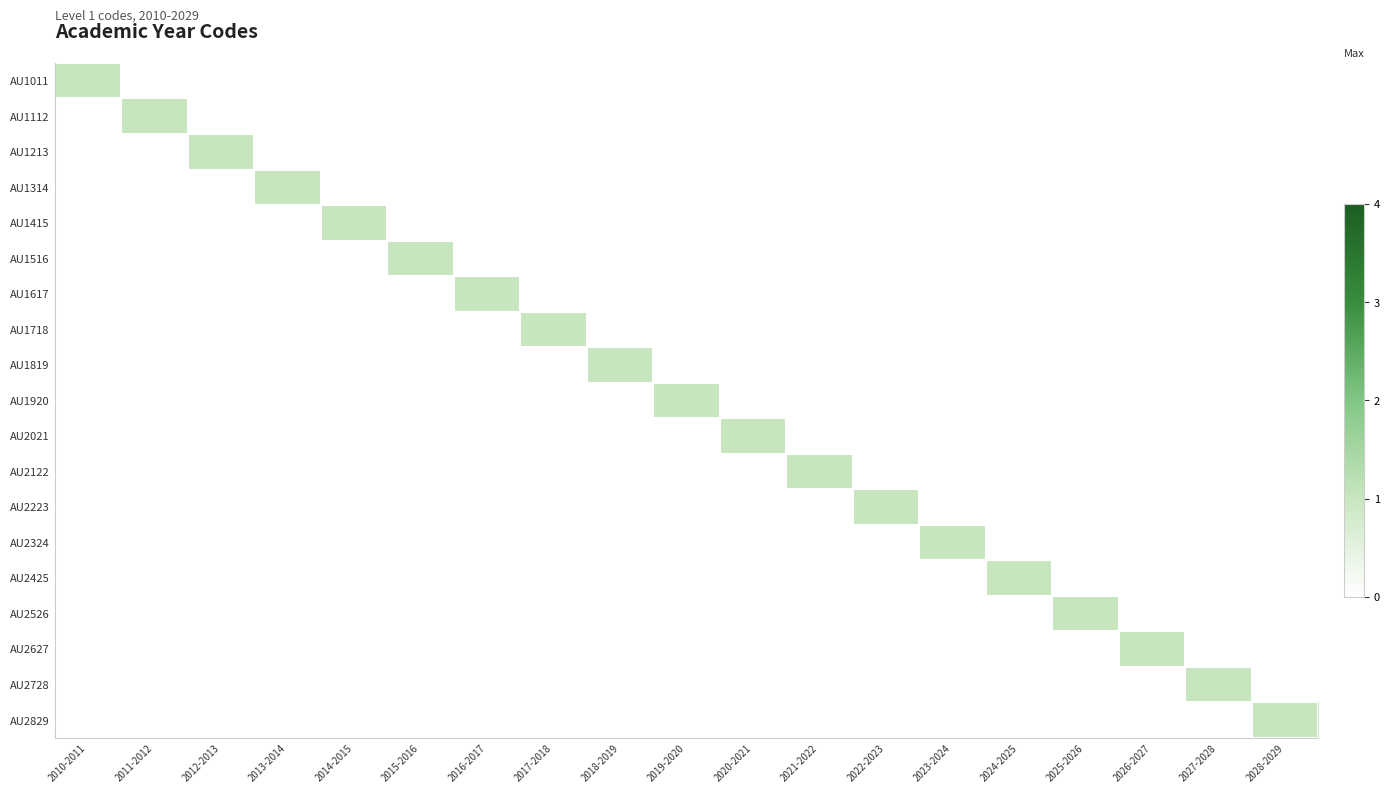

Reading left to right, transcribe all the data shown in this chart.

AU1011: 2010-2011=1	2011-2012=0	2012-2013=0	2013-2014=0	2014-2015=0	2015-2016=0	2016-2017=0	2017-2018=0	2018-2019=0	2019-2020=0	2020-2021=0	2021-2022=0	2022-2023=0	2023-2024=0	2024-2025=0	2025-2026=0	2026-2027=0	2027-2028=0	2028-2029=0
AU1112: 2010-2011=0	2011-2012=1	2012-2013=0	2013-2014=0	2014-2015=0	2015-2016=0	2016-2017=0	2017-2018=0	2018-2019=0	2019-2020=0	2020-2021=0	2021-2022=0	2022-2023=0	2023-2024=0	2024-2025=0	2025-2026=0	2026-2027=0	2027-2028=0	2028-2029=0
AU1213: 2010-2011=0	2011-2012=0	2012-2013=1	2013-2014=0	2014-2015=0	2015-2016=0	2016-2017=0	2017-2018=0	2018-2019=0	2019-2020=0	2020-2021=0	2021-2022=0	2022-2023=0	2023-2024=0	2024-2025=0	2025-2026=0	2026-2027=0	2027-2028=0	2028-2029=0
AU1314: 2010-2011=0	2011-2012=0	2012-2013=0	2013-2014=1	2014-2015=0	2015-2016=0	2016-2017=0	2017-2018=0	2018-2019=0	2019-2020=0	2020-2021=0	2021-2022=0	2022-2023=0	2023-2024=0	2024-2025=0	2025-2026=0	2026-2027=0	2027-2028=0	2028-2029=0
AU1415: 2010-2011=0	2011-2012=0	2012-2013=0	2013-2014=0	2014-2015=1	2015-2016=0	2016-2017=0	2017-2018=0	2018-2019=0	2019-2020=0	2020-2021=0	2021-2022=0	2022-2023=0	2023-2024=0	2024-2025=0	2025-2026=0	2026-2027=0	2027-2028=0	2028-2029=0
AU1516: 2010-2011=0	2011-2012=0	2012-2013=0	2013-2014=0	2014-2015=0	2015-2016=1	2016-2017=0	2017-2018=0	2018-2019=0	2019-2020=0	2020-2021=0	2021-2022=0	2022-2023=0	2023-2024=0	2024-2025=0	2025-2026=0	2026-2027=0	2027-2028=0	2028-2029=0
AU1617: 2010-2011=0	2011-2012=0	2012-2013=0	2013-2014=0	2014-2015=0	2015-2016=0	2016-2017=1	2017-2018=0	2018-2019=0	2019-2020=0	2020-2021=0	2021-2022=0	2022-2023=0	2023-2024=0	2024-2025=0	2025-2026=0	2026-2027=0	2027-2028=0	2028-2029=0
AU1718: 2010-2011=0	2011-2012=0	2012-2013=0	2013-2014=0	2014-2015=0	2015-2016=0	2016-2017=0	2017-2018=1	2018-2019=0	2019-2020=0	2020-2021=0	2021-2022=0	2022-2023=0	2023-2024=0	2024-2025=0	2025-2026=0	2026-2027=0	2027-2028=0	2028-2029=0
AU1819: 2010-2011=0	2011-2012=0	2012-2013=0	2013-2014=0	2014-2015=0	2015-2016=0	2016-2017=0	2017-2018=0	2018-2019=1	2019-2020=0	2020-2021=0	2021-2022=0	2022-2023=0	2023-2024=0	2024-2025=0	2025-2026=0	2026-2027=0	2027-2028=0	2028-2029=0
AU1920: 2010-2011=0	2011-2012=0	2012-2013=0	2013-2014=0	2014-2015=0	2015-2016=0	2016-2017=0	2017-2018=0	2018-2019=0	2019-2020=1	2020-2021=0	2021-2022=0	2022-2023=0	2023-2024=0	2024-2025=0	2025-2026=0	2026-2027=0	2027-2028=0	2028-2029=0
AU2021: 2010-2011=0	2011-2012=0	2012-2013=0	2013-2014=0	2014-2015=0	2015-2016=0	2016-2017=0	2017-2018=0	2018-2019=0	2019-2020=0	2020-2021=1	2021-2022=0	2022-2023=0	2023-2024=0	2024-2025=0	2025-2026=0	2026-2027=0	2027-2028=0	2028-2029=0
AU2122: 2010-2011=0	2011-2012=0	2012-2013=0	2013-2014=0	2014-2015=0	2015-2016=0	2016-2017=0	2017-2018=0	2018-2019=0	2019-2020=0	2020-2021=0	2021-2022=1	2022-2023=0	2023-2024=0	2024-2025=0	2025-2026=0	2026-2027=0	2027-2028=0	2028-2029=0
AU2223: 2010-2011=0	2011-2012=0	2012-2013=0	2013-2014=0	2014-2015=0	2015-2016=0	2016-2017=0	2017-2018=0	2018-2019=0	2019-2020=0	2020-2021=0	2021-2022=0	2022-2023=1	2023-2024=0	2024-2025=0	2025-2026=0	2026-2027=0	2027-2028=0	2028-2029=0
AU2324: 2010-2011=0	2011-2012=0	2012-2013=0	2013-2014=0	2014-2015=0	2015-2016=0	2016-2017=0	2017-2018=0	2018-2019=0	2019-2020=0	2020-2021=0	2021-2022=0	2022-2023=0	2023-2024=1	2024-2025=0	2025-2026=0	2026-2027=0	2027-2028=0	2028-2029=0
AU2425: 2010-2011=0	2011-2012=0	2012-2013=0	2013-2014=0	2014-2015=0	2015-2016=0	2016-2017=0	2017-2018=0	2018-2019=0	2019-2020=0	2020-2021=0	2021-2022=0	2022-2023=0	2023-2024=0	2024-2025=1	2025-2026=0	2026-2027=0	2027-2028=0	2028-2029=0
AU2526: 2010-2011=0	2011-2012=0	2012-2013=0	2013-2014=0	2014-2015=0	2015-2016=0	2016-2017=0	2017-2018=0	2018-2019=0	2019-2020=0	2020-2021=0	2021-2022=0	2022-2023=0	2023-2024=0	2024-2025=0	2025-2026=1	2026-2027=0	2027-2028=0	2028-2029=0
AU2627: 2010-2011=0	2011-2012=0	2012-2013=0	2013-2014=0	2014-2015=0	2015-2016=0	2016-2017=0	2017-2018=0	2018-2019=0	2019-2020=0	2020-2021=0	2021-2022=0	2022-2023=0	2023-2024=0	2024-2025=0	2025-2026=0	2026-2027=1	2027-2028=0	2028-2029=0
AU2728: 2010-2011=0	2011-2012=0	2012-2013=0	2013-2014=0	2014-2015=0	2015-2016=0	2016-2017=0	2017-2018=0	2018-2019=0	2019-2020=0	2020-2021=0	2021-2022=0	2022-2023=0	2023-2024=0	2024-2025=0	2025-2026=0	2026-2027=0	2027-2028=1	2028-2029=0
AU2829: 2010-2011=0	2011-2012=0	2012-2013=0	2013-2014=0	2014-2015=0	2015-2016=0	2016-2017=0	2017-2018=0	2018-2019=0	2019-2020=0	2020-2021=0	2021-2022=0	2022-2023=0	2023-2024=0	2024-2025=0	2025-2026=0	2026-2027=0	2027-2028=0	2028-2029=1